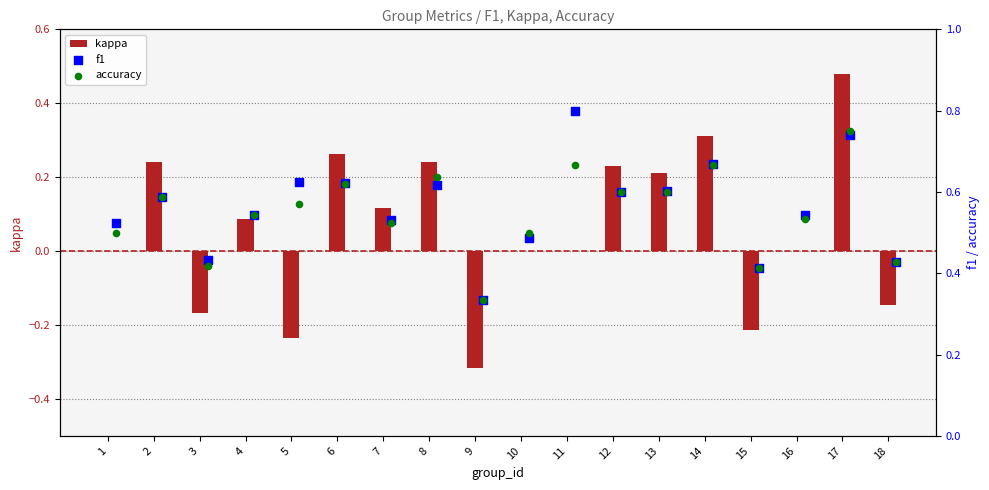

Which series reaches the minimum Y coordinate?

kappa